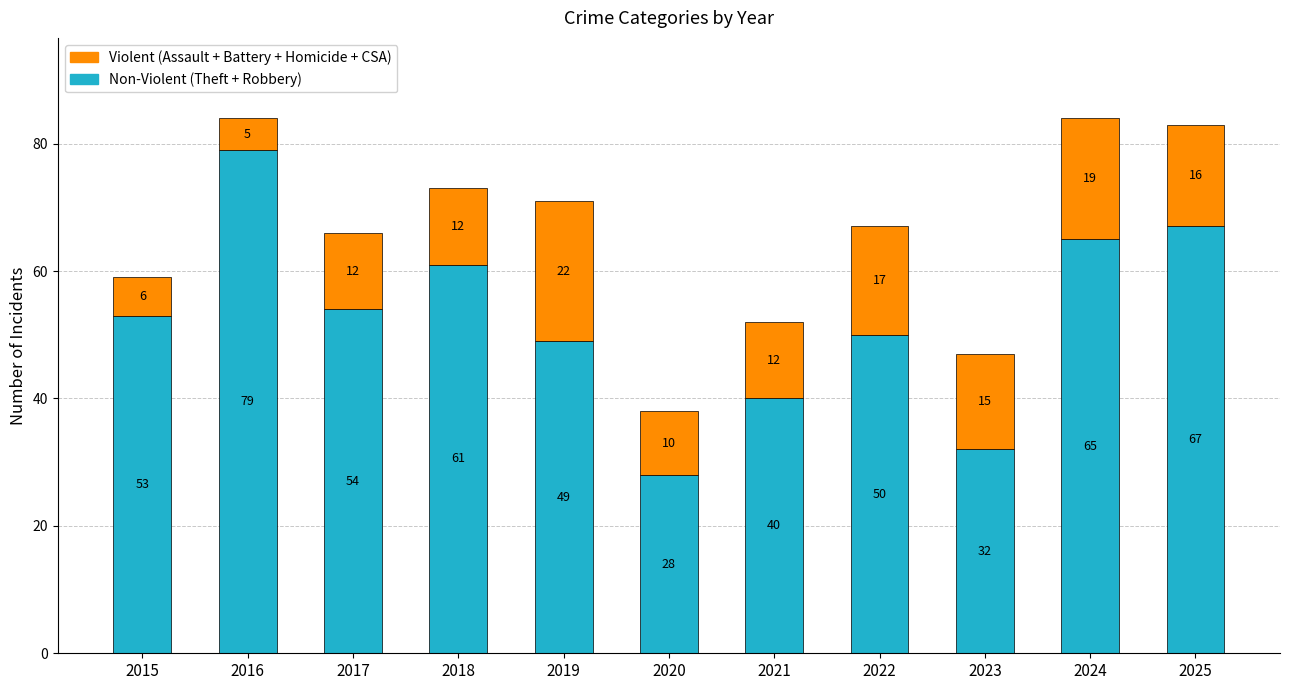

Does the chart contain any negative values?

No